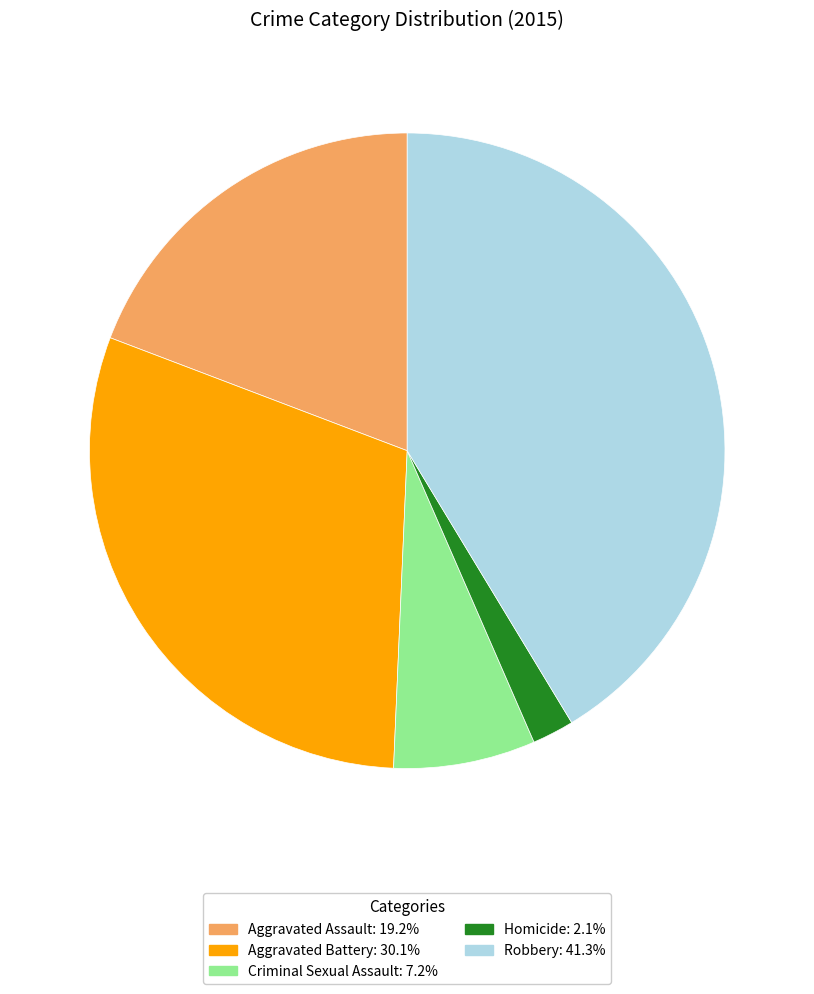

Does Robbery account for over 50% of the chart?

No